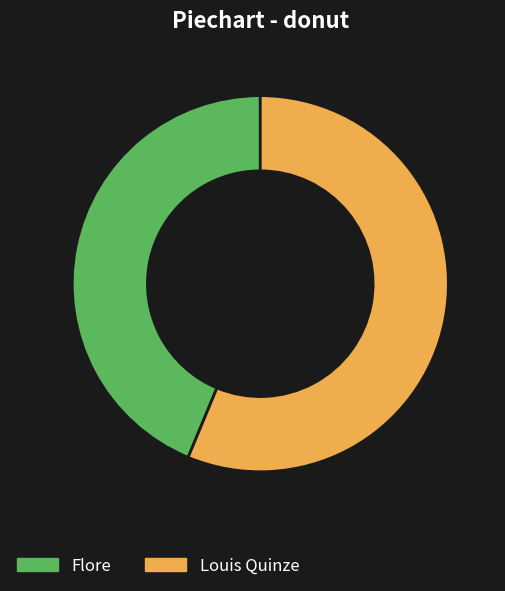

Approximately how many times larger is the value at Flore compared to Louis Quinze?

0.8